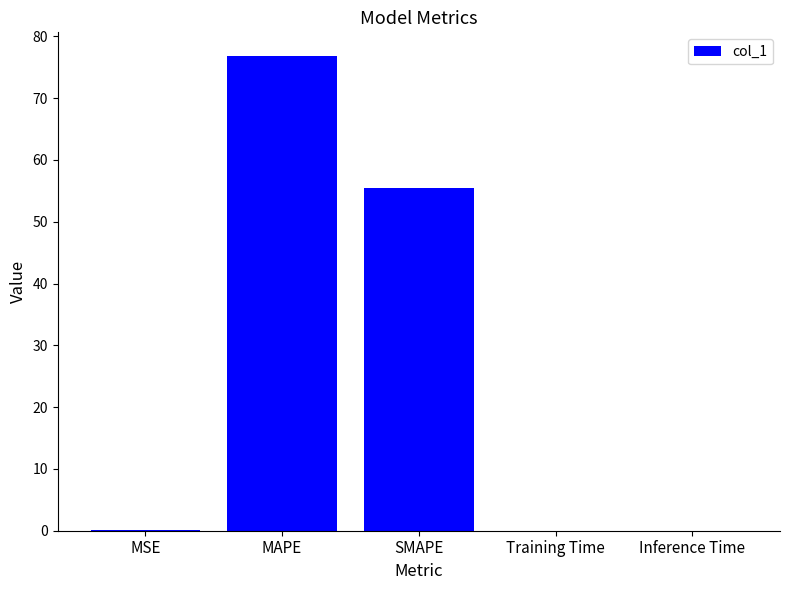

What is the change in value from MSE to SMAPE?

+55.4